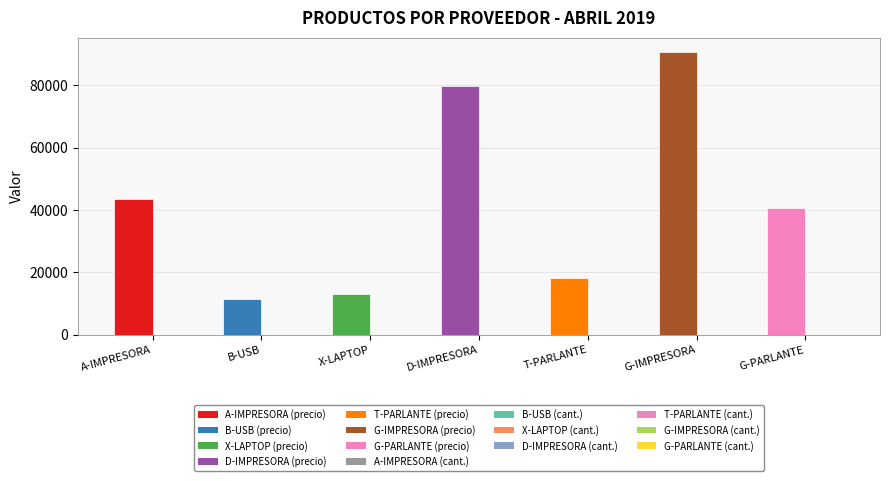

What is the maximum value shown in the chart?

90714